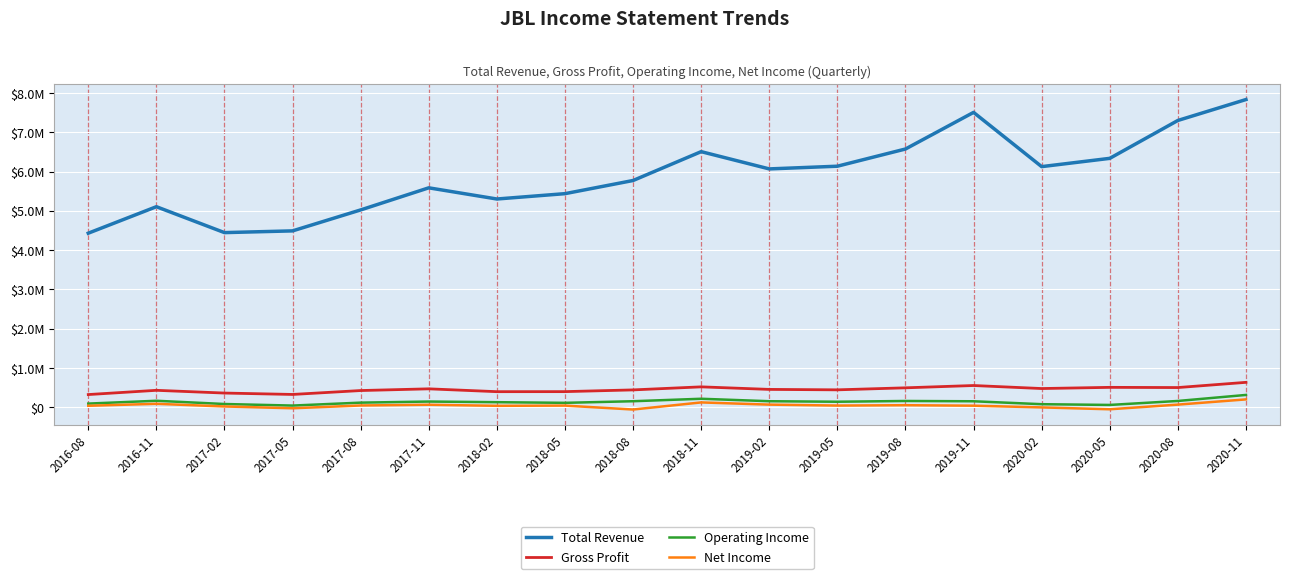

Rank the categories by Operating Income value from lowest to highest.

2017-05, 2020-05, 2020-02, 2017-02, 2016-08, 2018-05, 2017-08, 2018-02, 2019-05, 2017-11, 2019-11, 2018-08, 2019-02, 2019-08, 2020-08, 2016-11, 2018-11, 2020-11